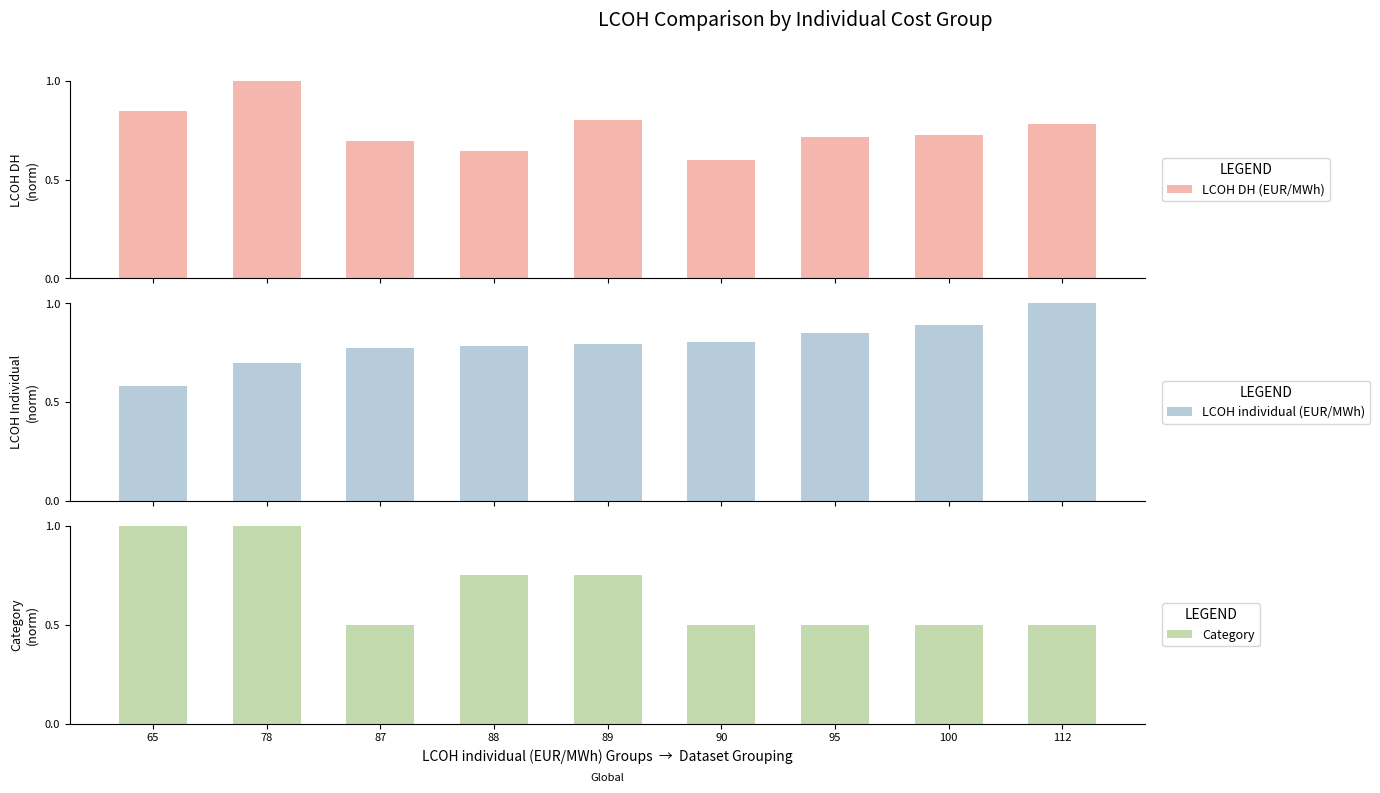

The value of LCOH individual (EUR/MWh) at 88 is 0.8. True or false?

True